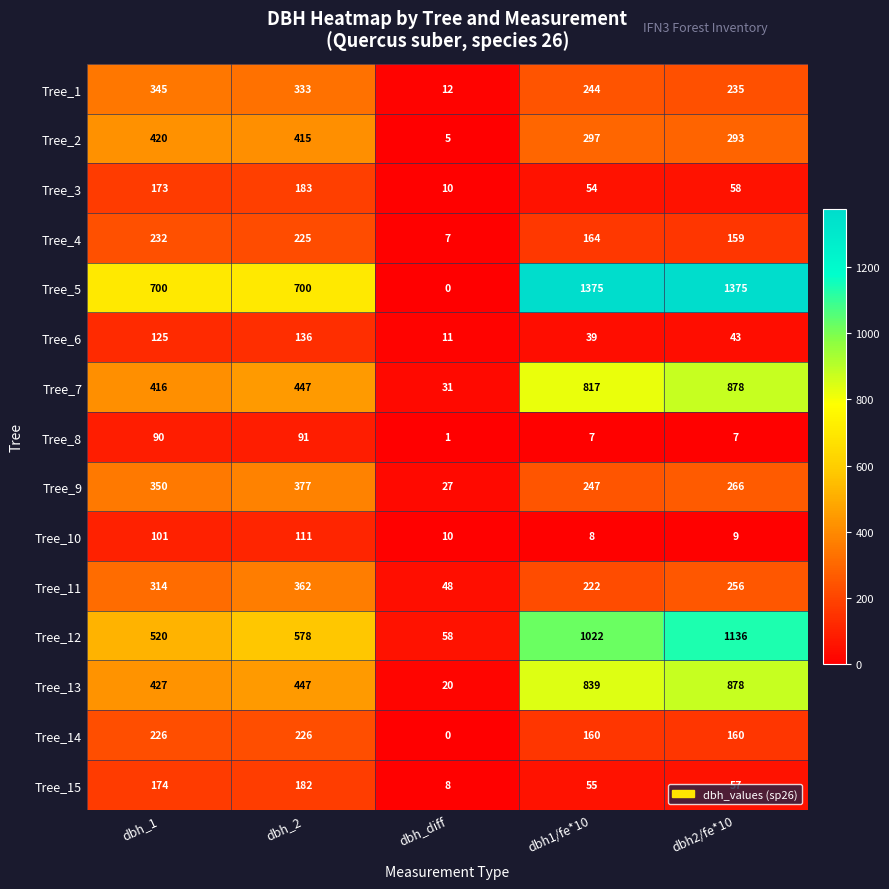

What is the total value across all series at dbh_2?

4813